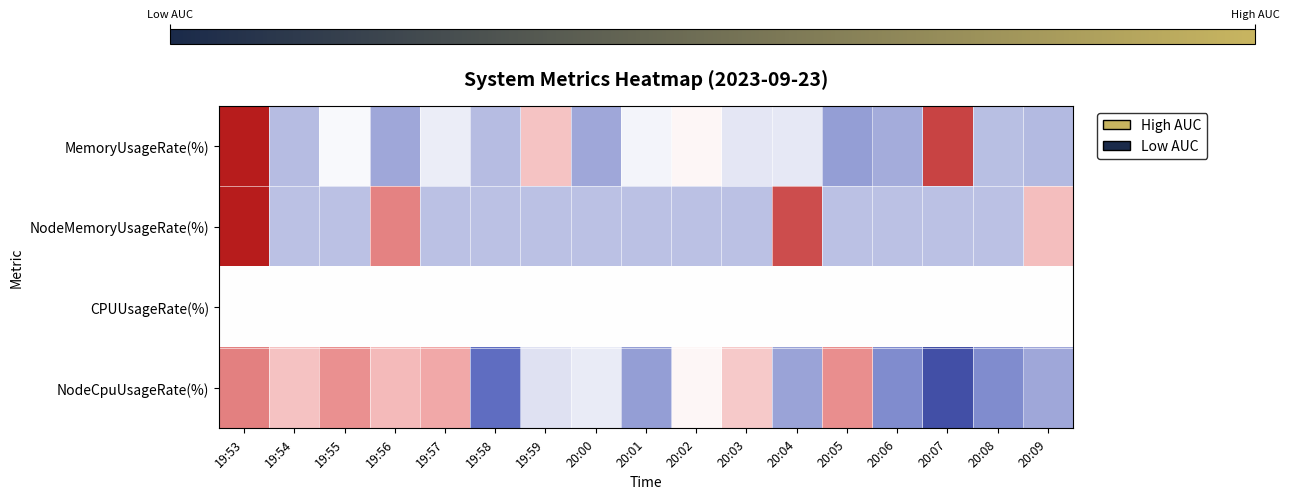

List the series in order of their peak value, highest first.

MemoryUsageRate(%), NodeMemoryUsageRate(%), NodeCpuUsageRate(%), CPUUsageRate(%)